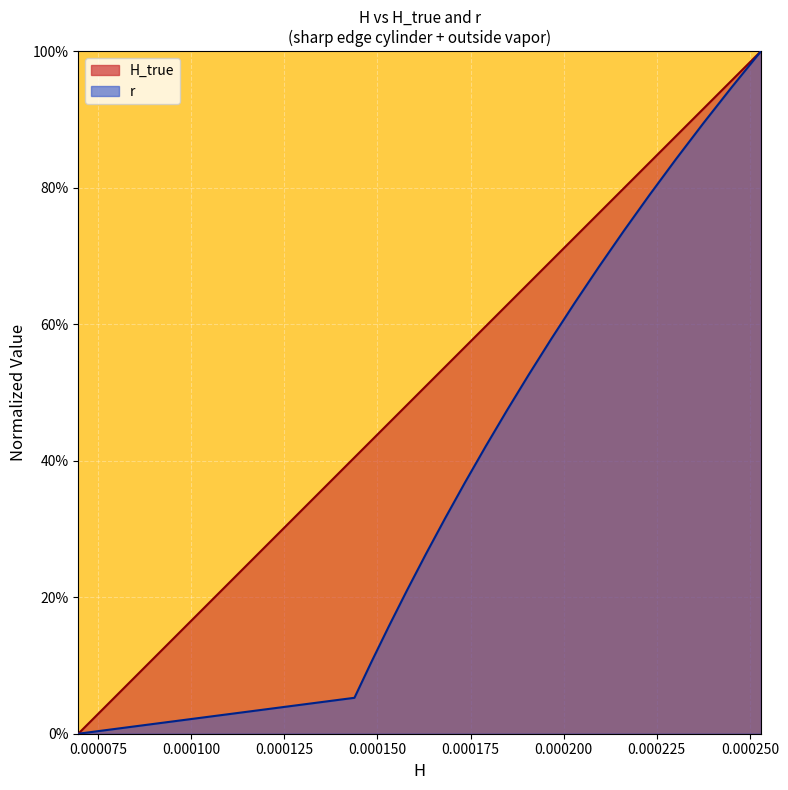

What is the difference between the maximum and minimum values in the r series?

1.0